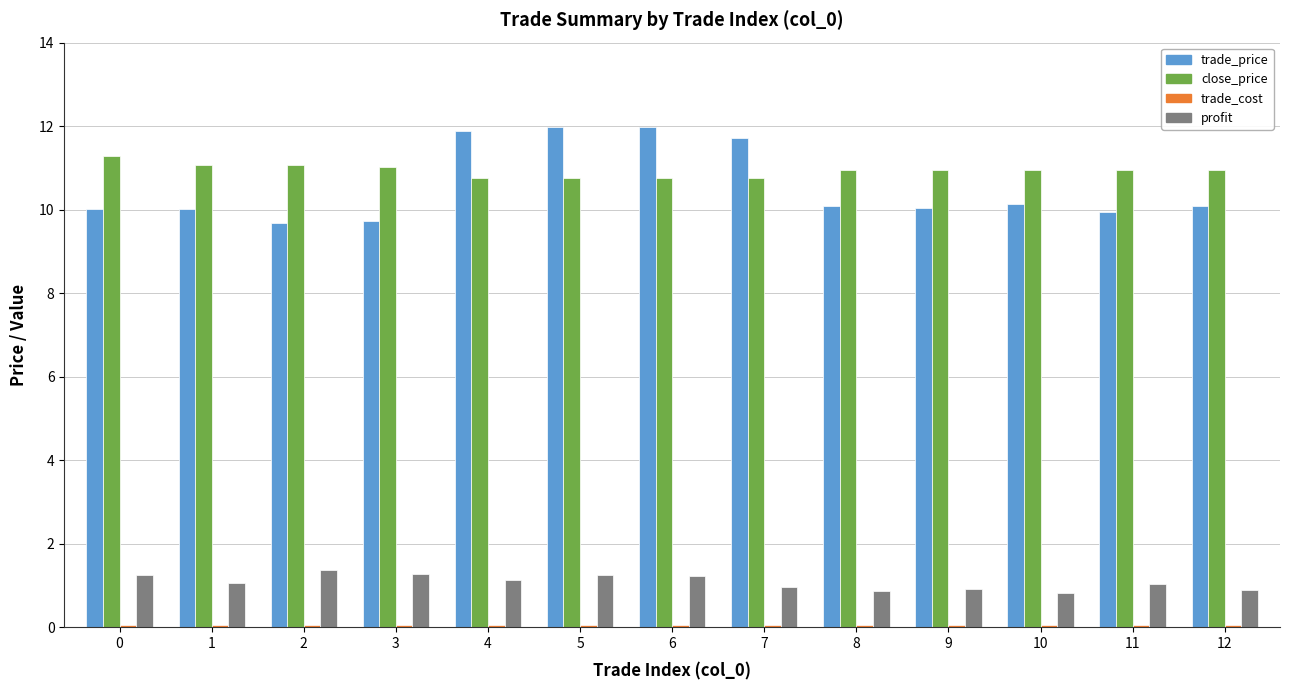

Which series has the largest range (max minus min)?

trade_price